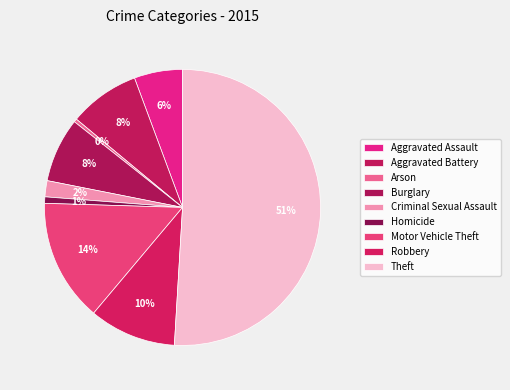

To the nearest percent, what is the difference between the Homicide and Aggravated Assault slice percentages?

5%